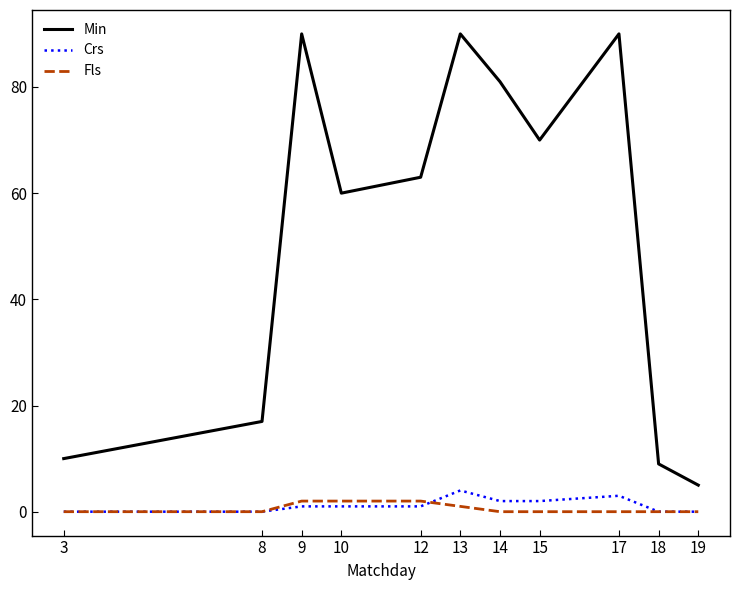

True or false: Crs and Min cross at least once.

False